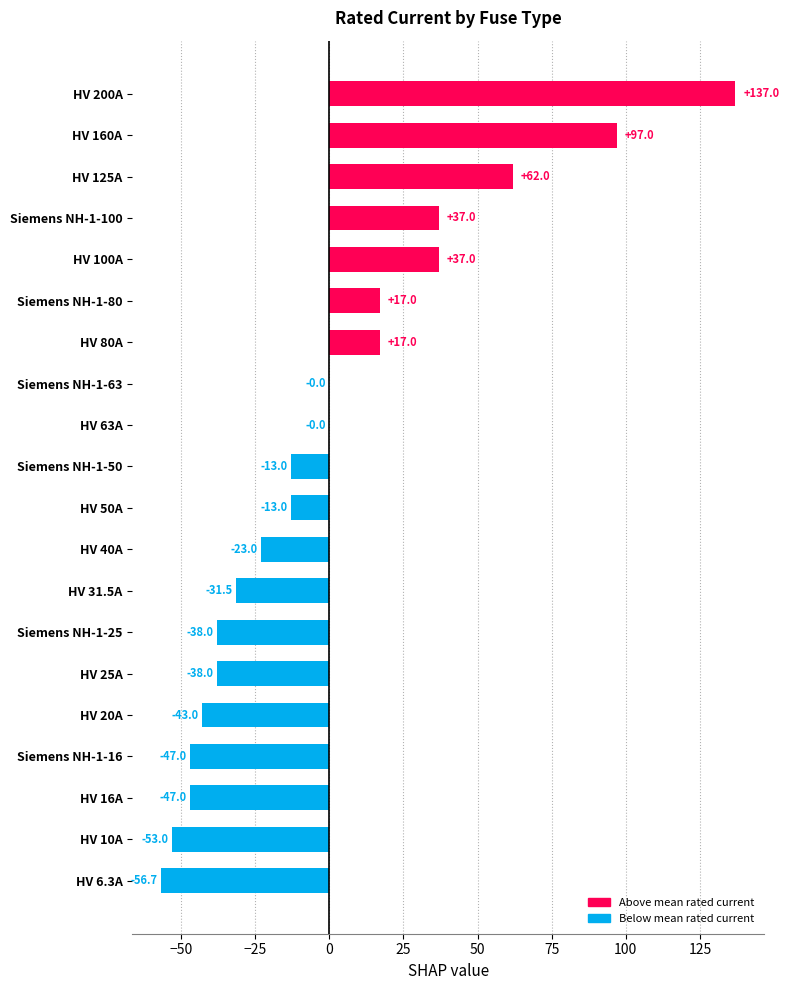

What is the greatest value displayed?

137.0